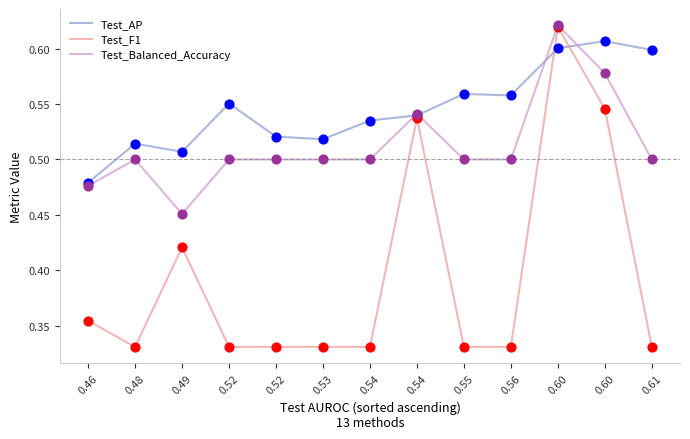

What are all the series names shown in the legend?

Test_AP, Test_F1, Test_Balanced_Accuracy